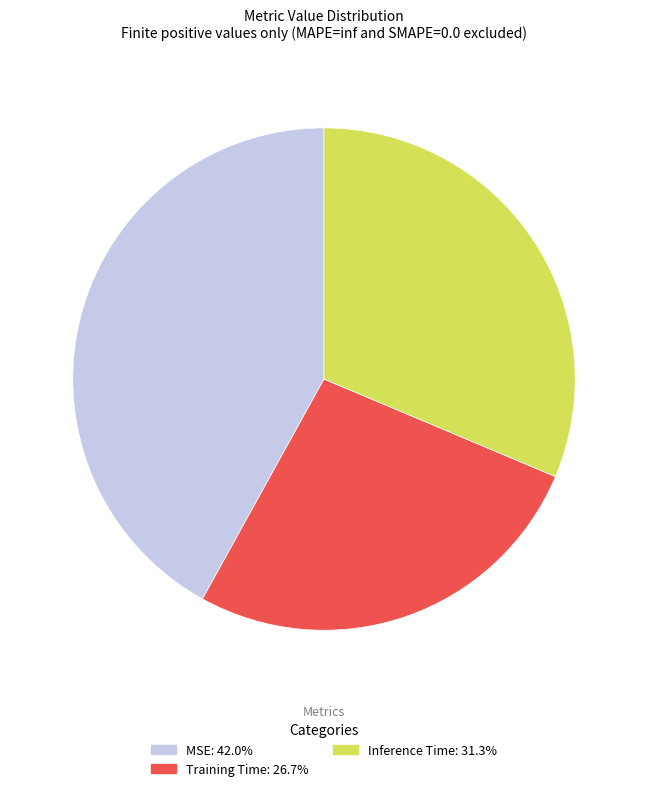

Is there any slice that represents more than half of the pie?

No